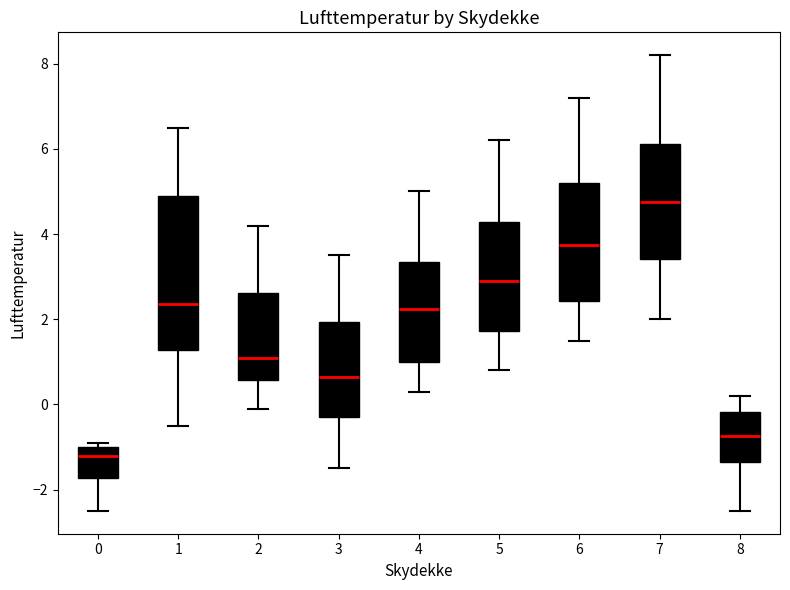

Which box has the highest median line?

7